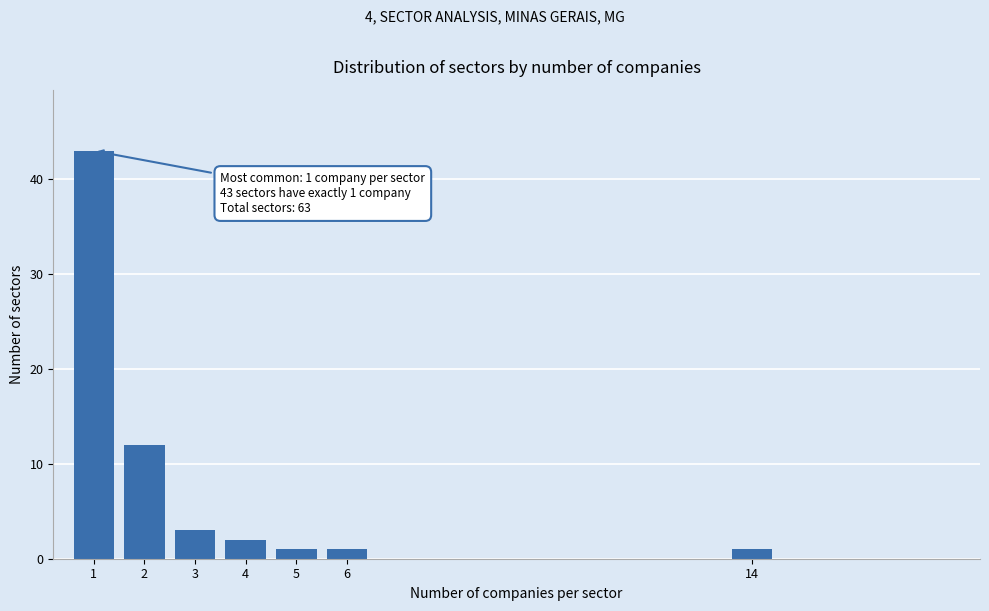

Reading left to right, list all the values displayed in this chart.

43	12	3	2	1	1	1